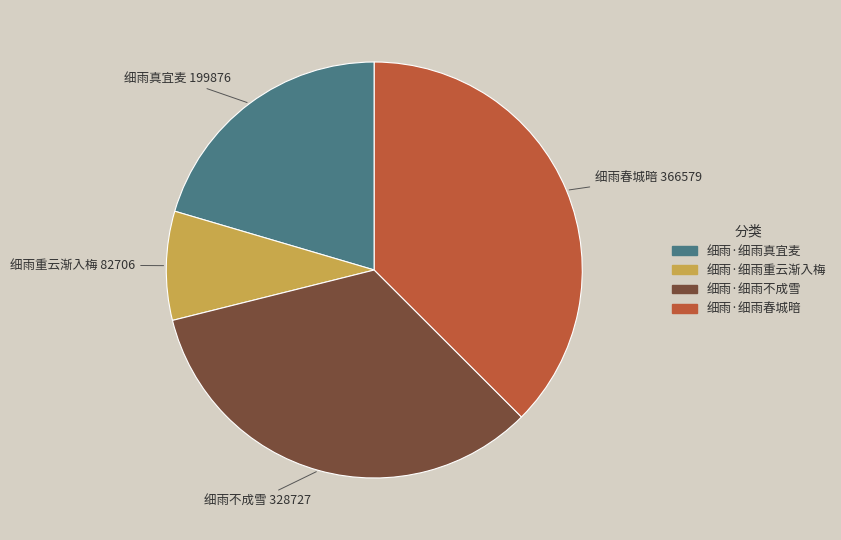

True or false: 细雨·细雨重云渐入梅 accounts for 8% of the total.

True